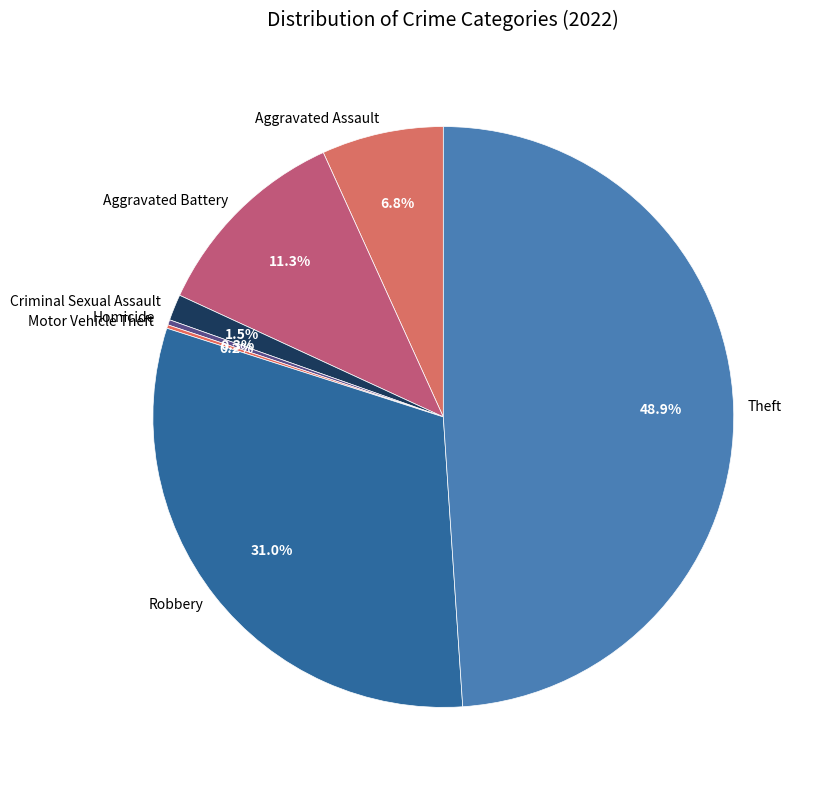

Which category has the biggest portion of the pie?

Theft